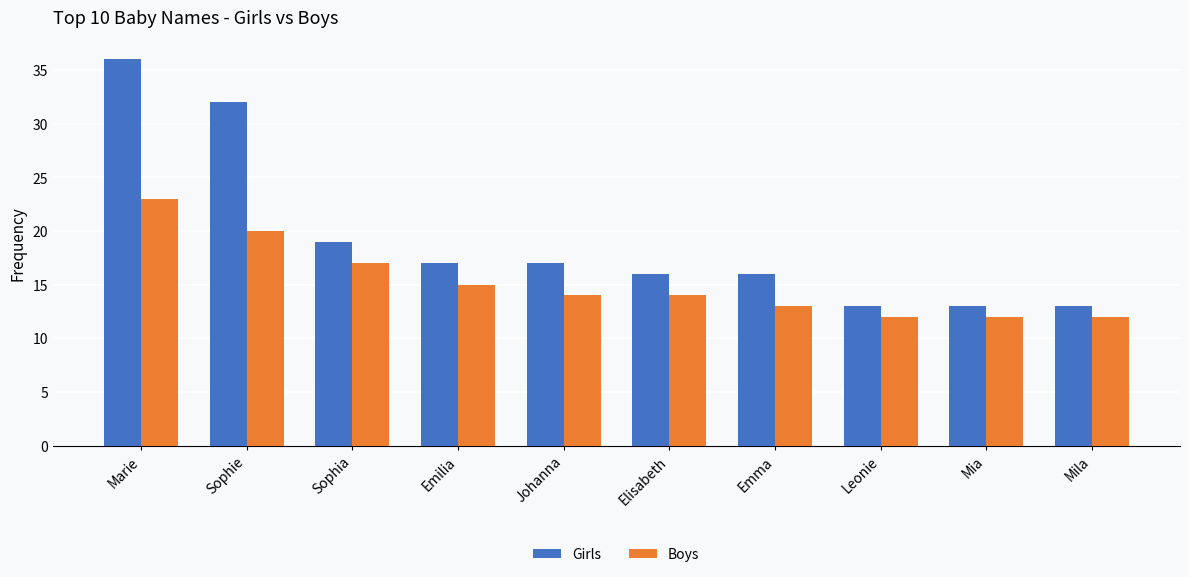

What is the minimum value shown in the chart?

12